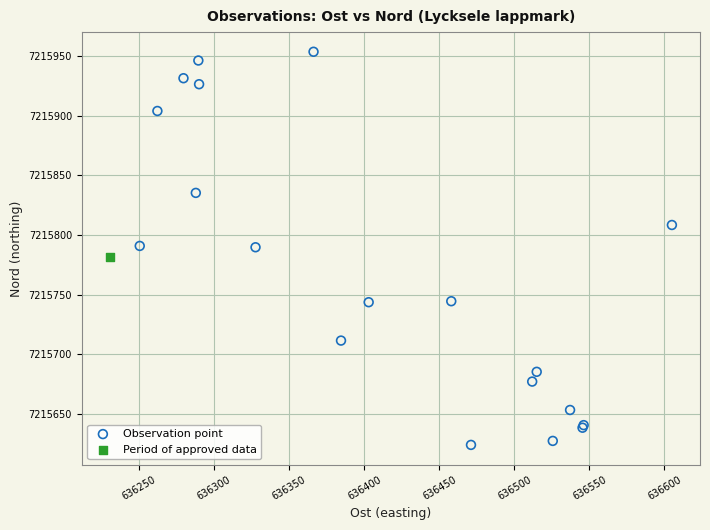

What are all the series names shown in the legend?

Observation point, Period of approved data